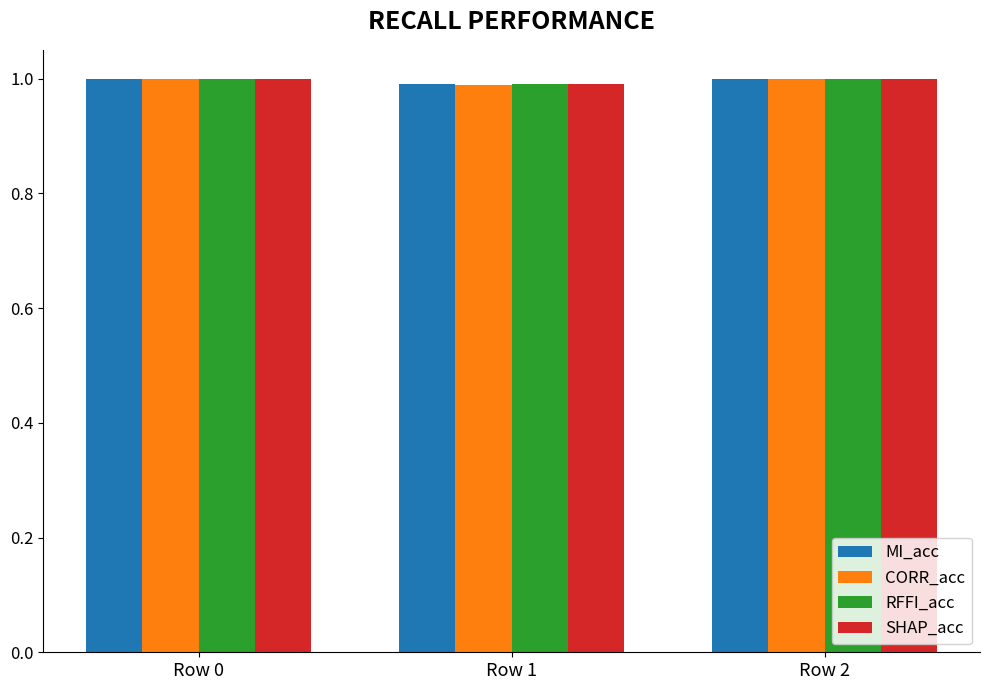

The MI_acc series shows 1.0 at Row 0. True or false?

True